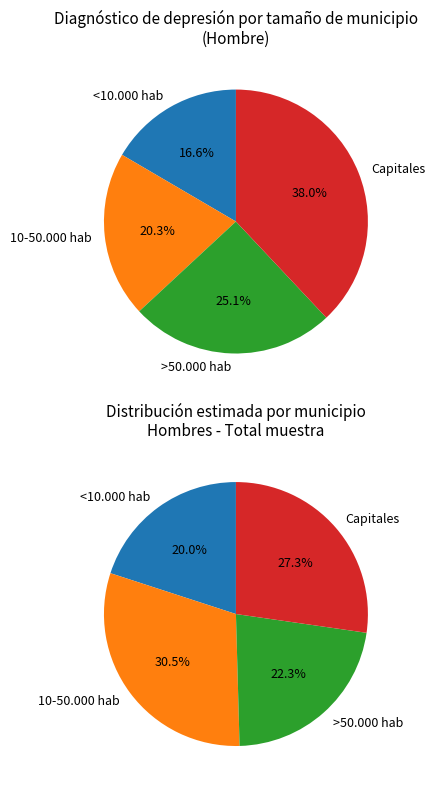

Is it true that <10.000 hab is 12% of the pie?

False